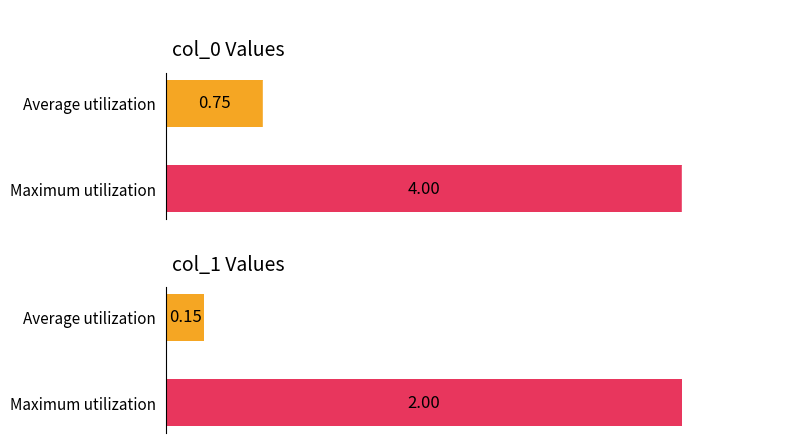

What are all the series names shown in the legend?

col_0, col_1